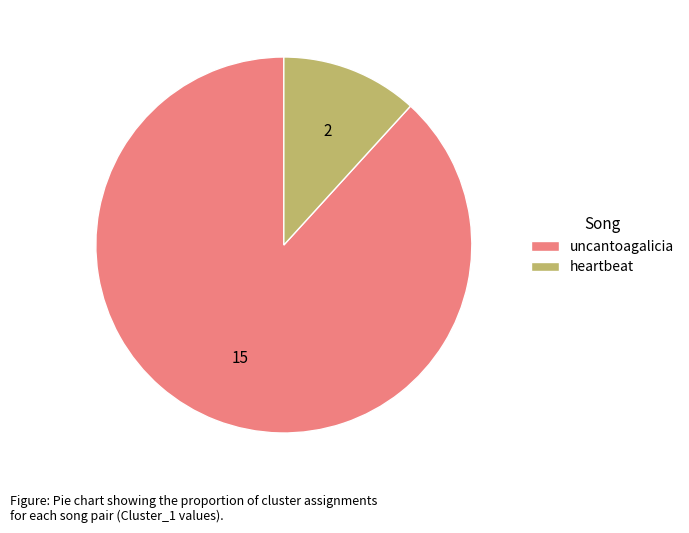

Which slice is the largest?

uncantoagalicia